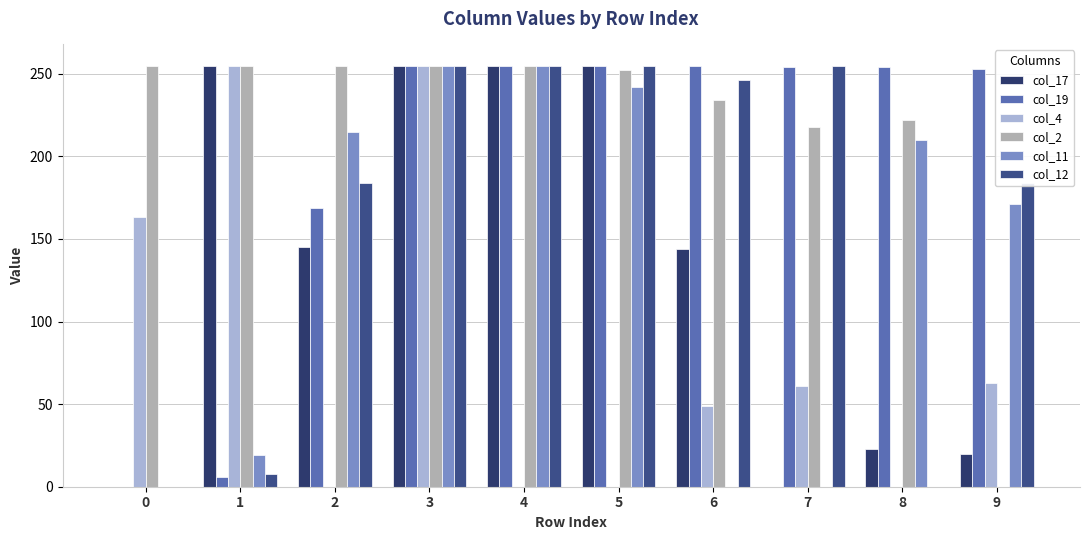

How many groups of bars are there?

10